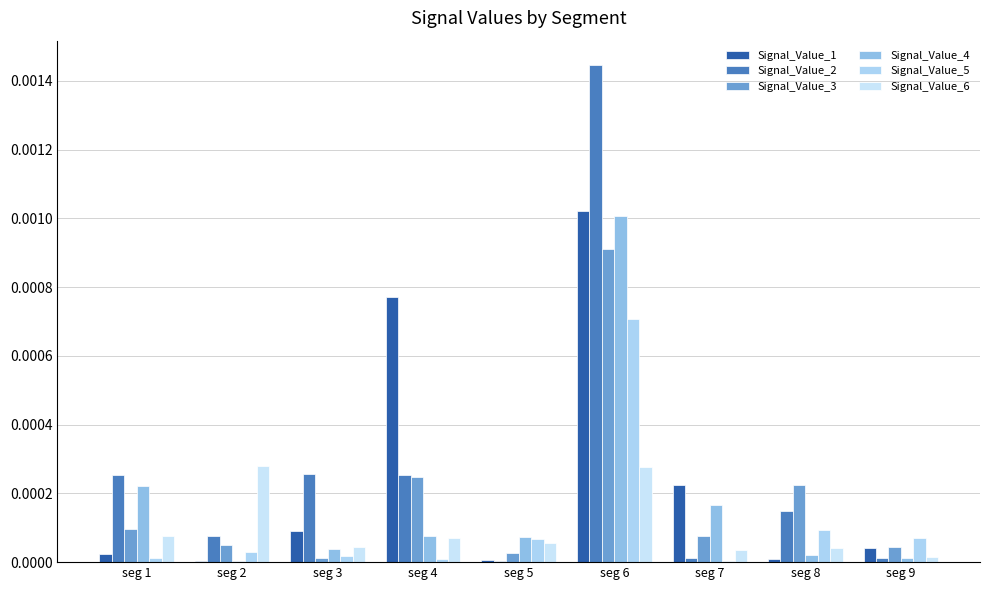

Between seg 3 and seg 2, which is larger?

seg 3